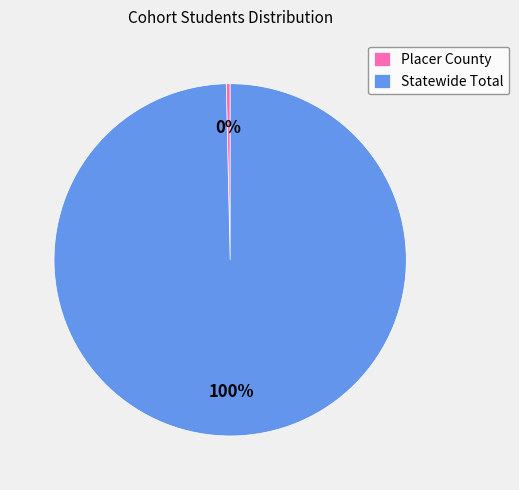

Is it true that Statewide Total is 100% of the pie?

True